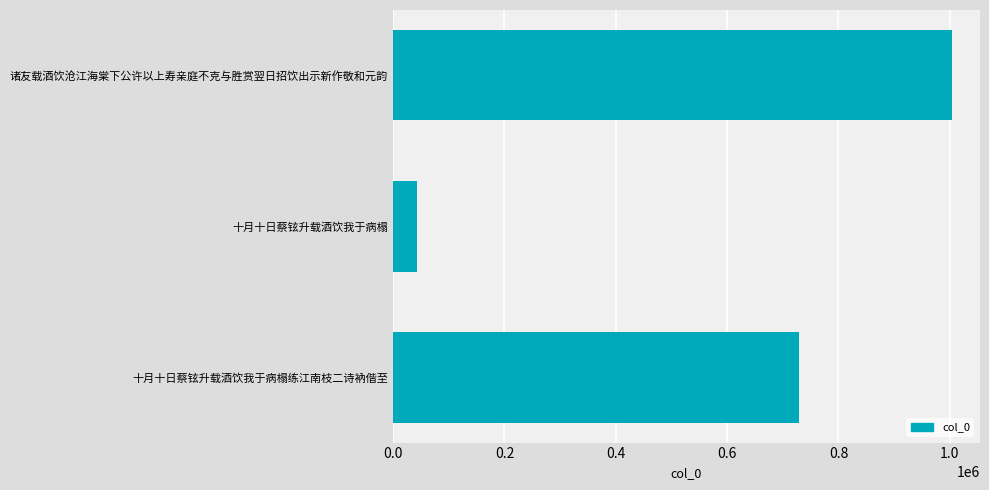

Reading top to bottom, list all the values displayed in this chart.

1004008	43684	728269